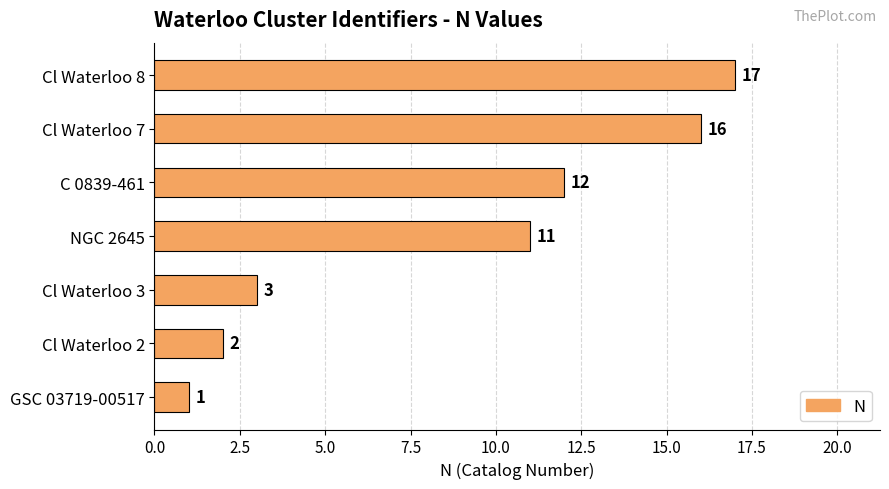

Reading top to bottom, list all the values displayed in this chart.

Cl Waterloo 8=17	Cl Waterloo 7=16	C 0839-461=12	NGC 2645=11	Cl Waterloo 3=3	Cl Waterloo 2=2	GSC 03719-00517=1